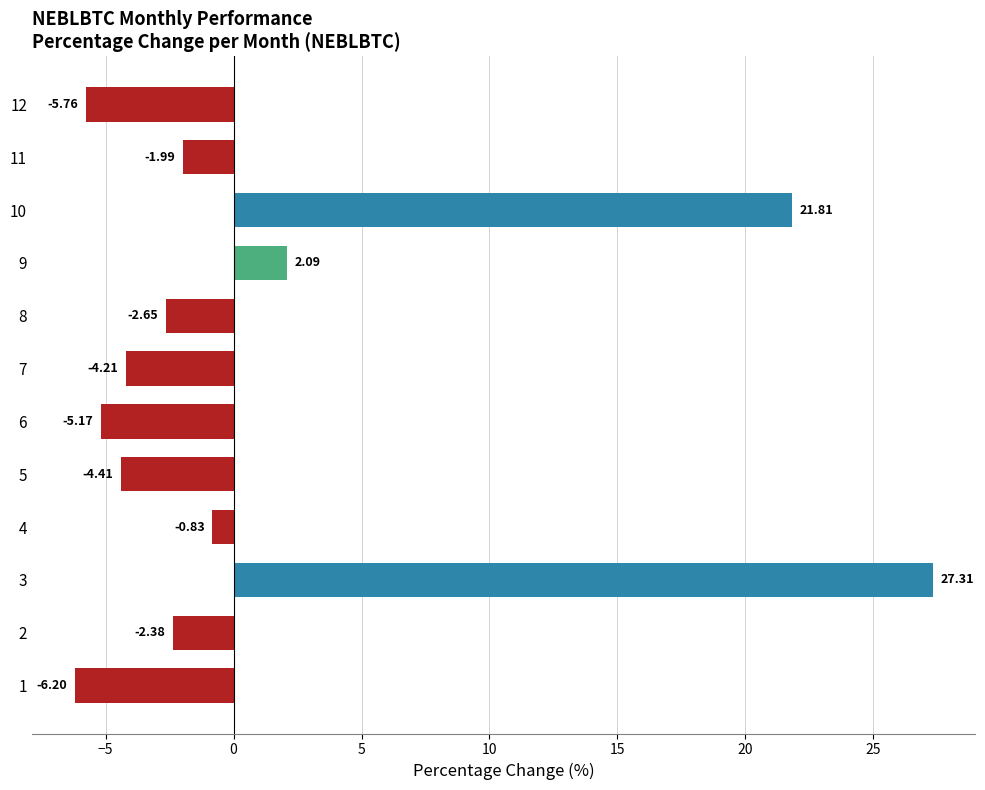

Rank the categories by value from highest to lowest.

3, 10, 9, 4, 11, 2, 8, 7, 5, 6, 12, 1